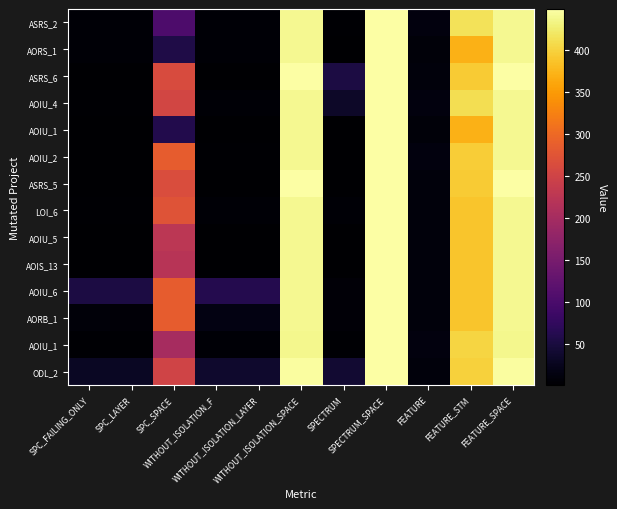

What is the total value across all series at SPC_FAILING_ONLY?

117